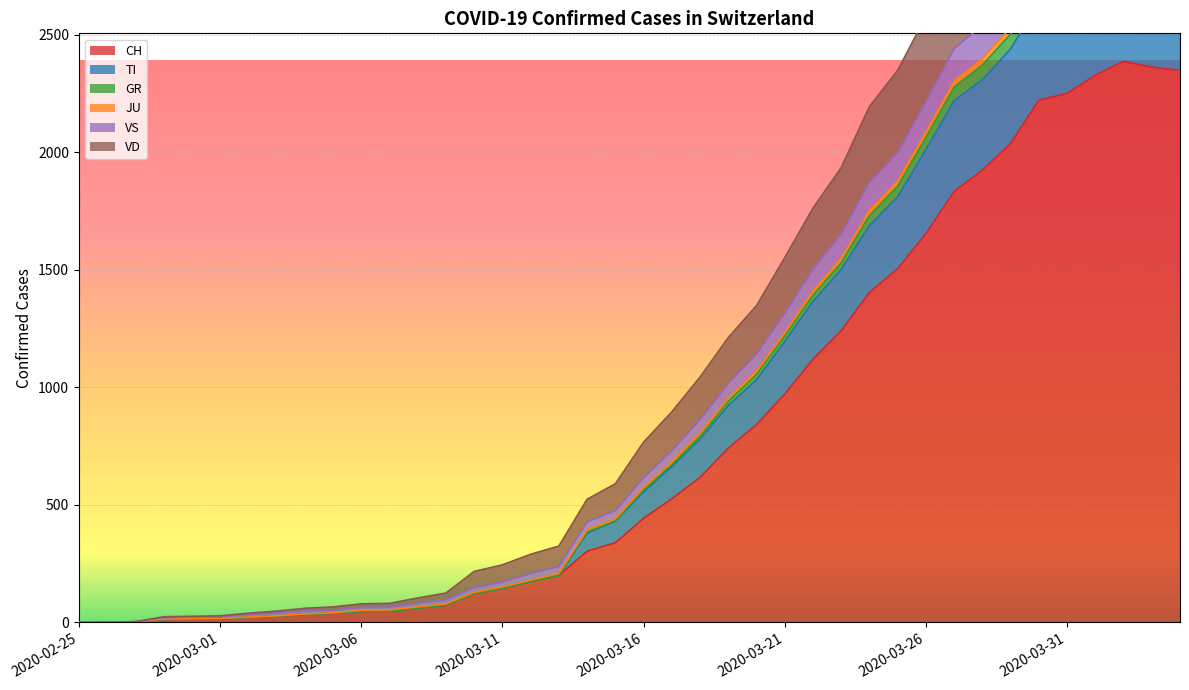

The value of CH at 2020-02-25 is 0. True or false?

True